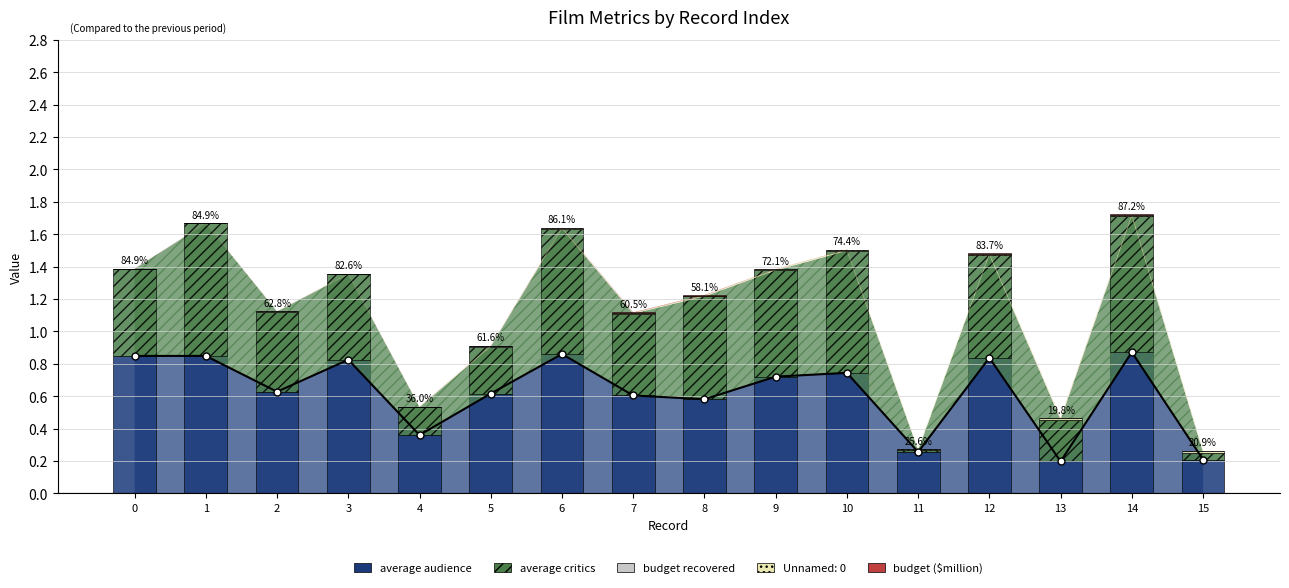

Rank the series by their maximum value, from lowest to highest.

budget recovered, budget ($million), Unnamed: 0, average critics, average audience